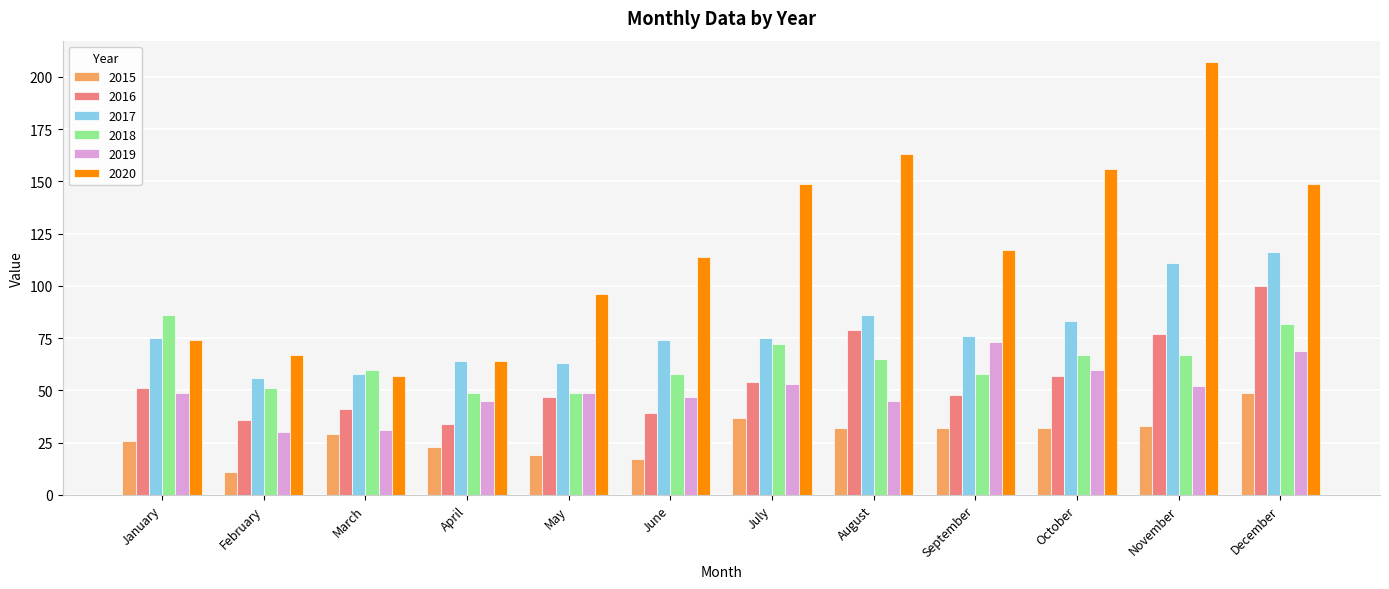

The 2017 series shows 84 at May. True or false?

False